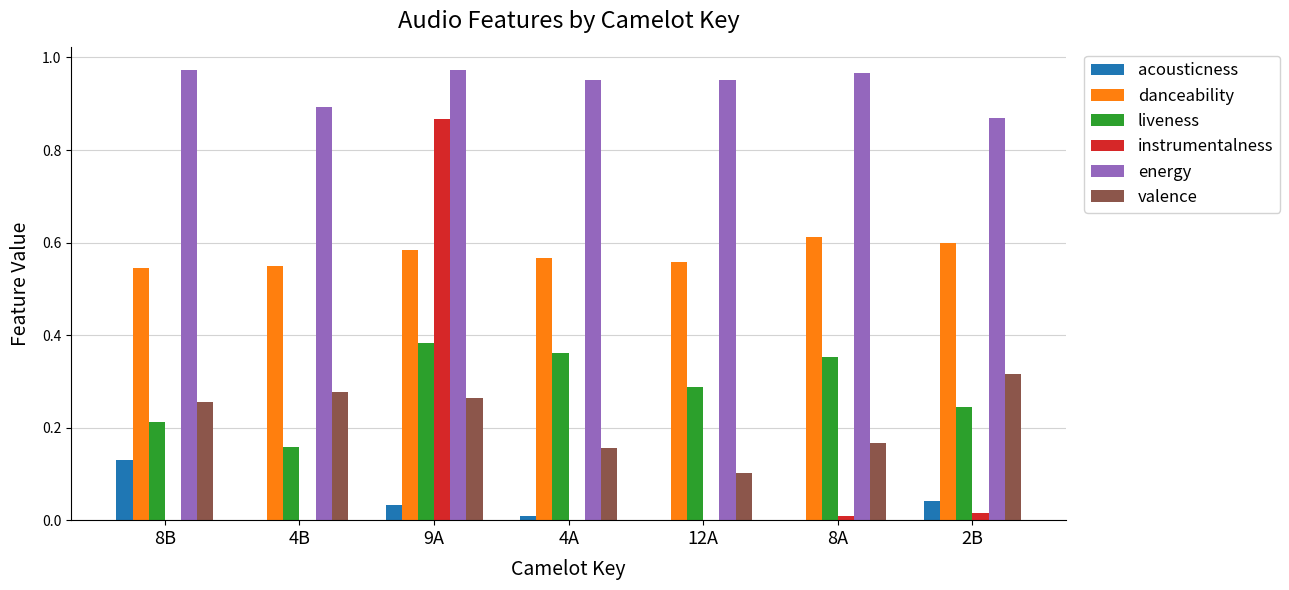

At which label does acousticness reach its peak?

8B